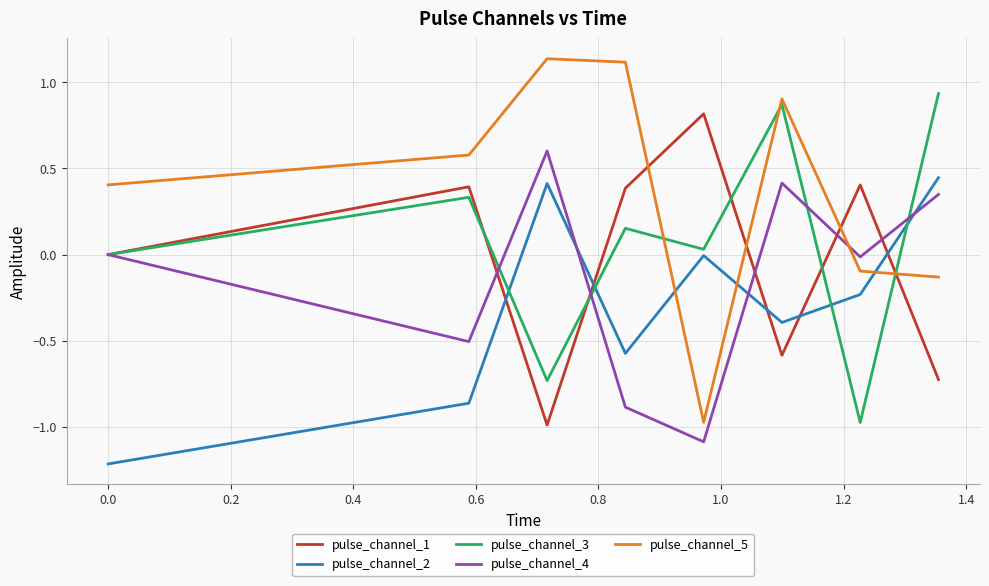

Does the chart display data point markers on the line(s)?

No